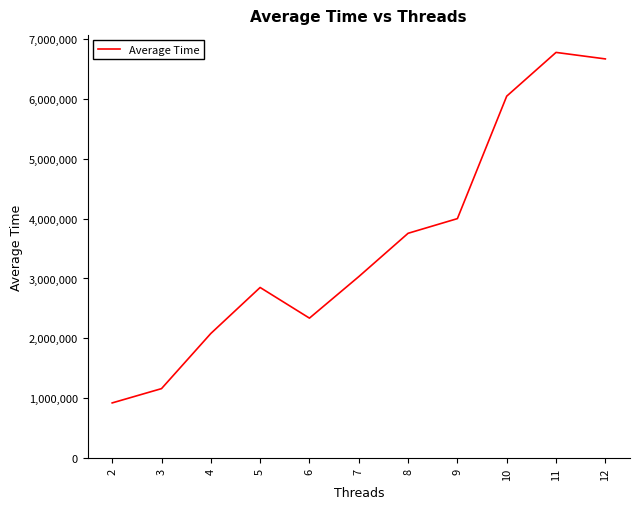

What is the maximum value shown in the chart?

6771243